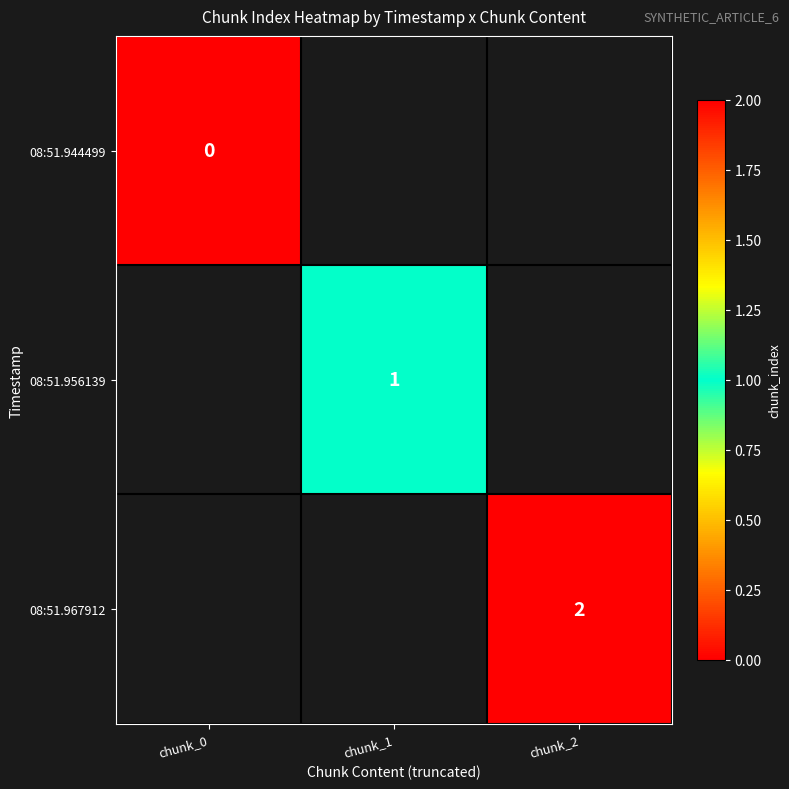

What is the total value across all series at chunk_1?

-1